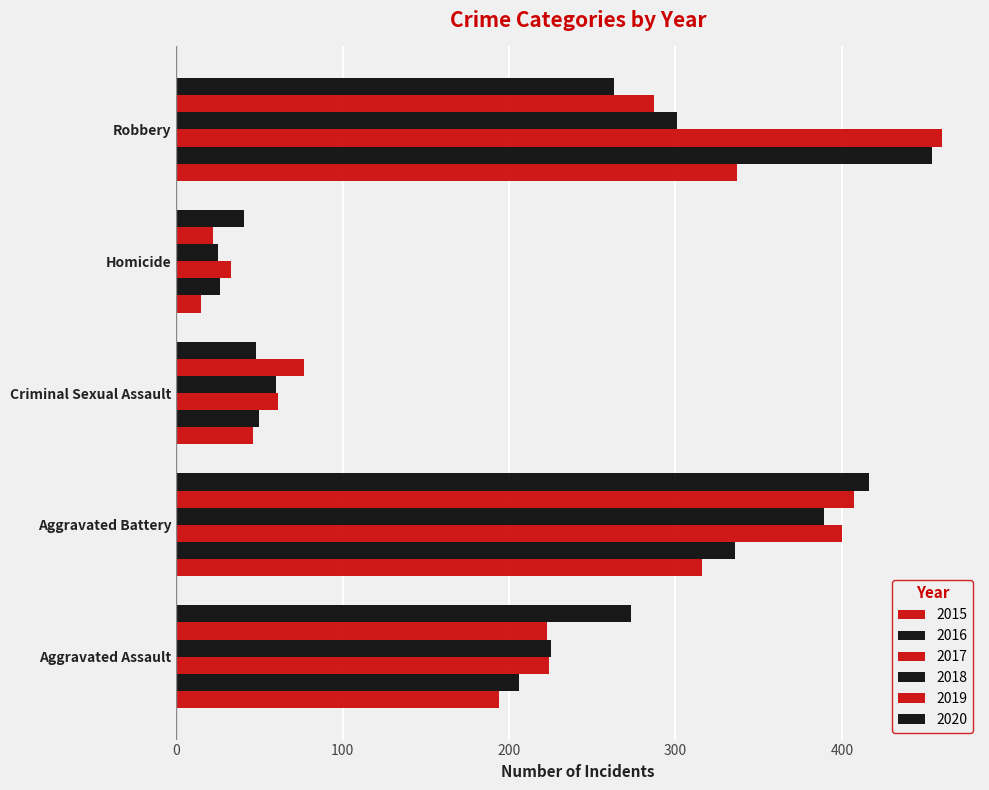

Reading left to right, extract all data points from this chart.

2015: Aggravated Assault=194	Aggravated Battery=316	Criminal Sexual Assault=46	Homicide=15	Robbery=337
2016: Aggravated Assault=206	Aggravated Battery=336	Criminal Sexual Assault=50	Homicide=26	Robbery=454
2017: Aggravated Assault=224	Aggravated Battery=400	Criminal Sexual Assault=61	Homicide=33	Robbery=460
2018: Aggravated Assault=225	Aggravated Battery=389	Criminal Sexual Assault=60	Homicide=25	Robbery=301
2019: Aggravated Assault=223	Aggravated Battery=407	Criminal Sexual Assault=77	Homicide=22	Robbery=287
2020: Aggravated Assault=273	Aggravated Battery=416	Criminal Sexual Assault=48	Homicide=41	Robbery=263